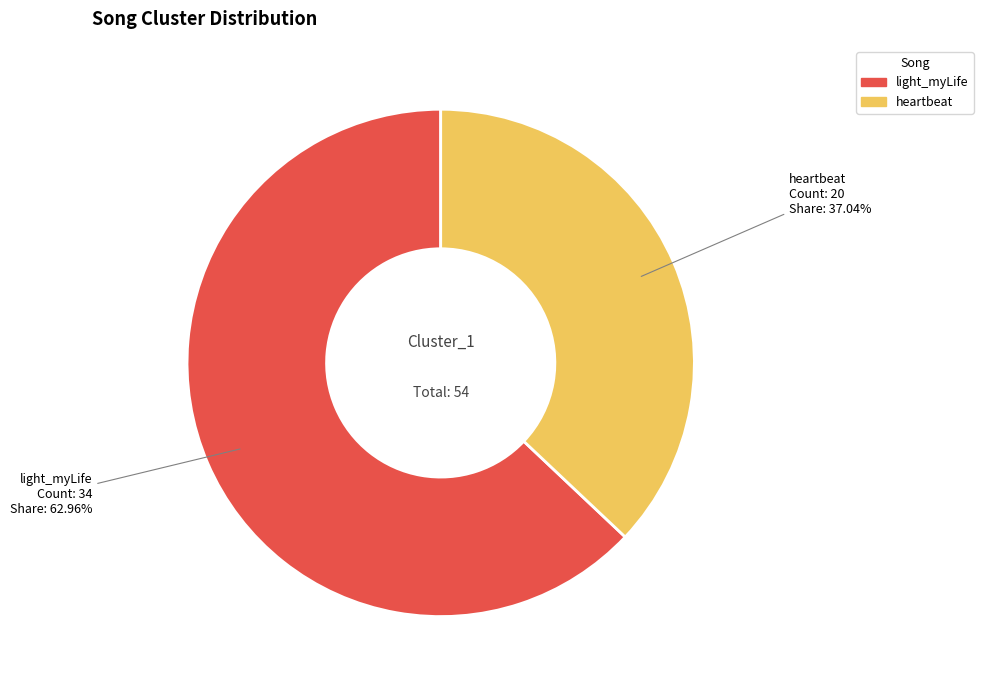

Is it true that light_myLife is 49% of the pie?

False